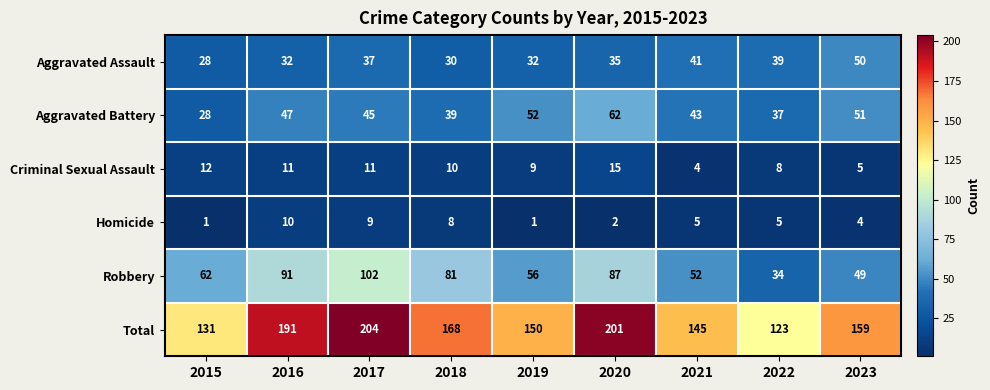

What is the difference between the highest and lowest values at 2020?

199